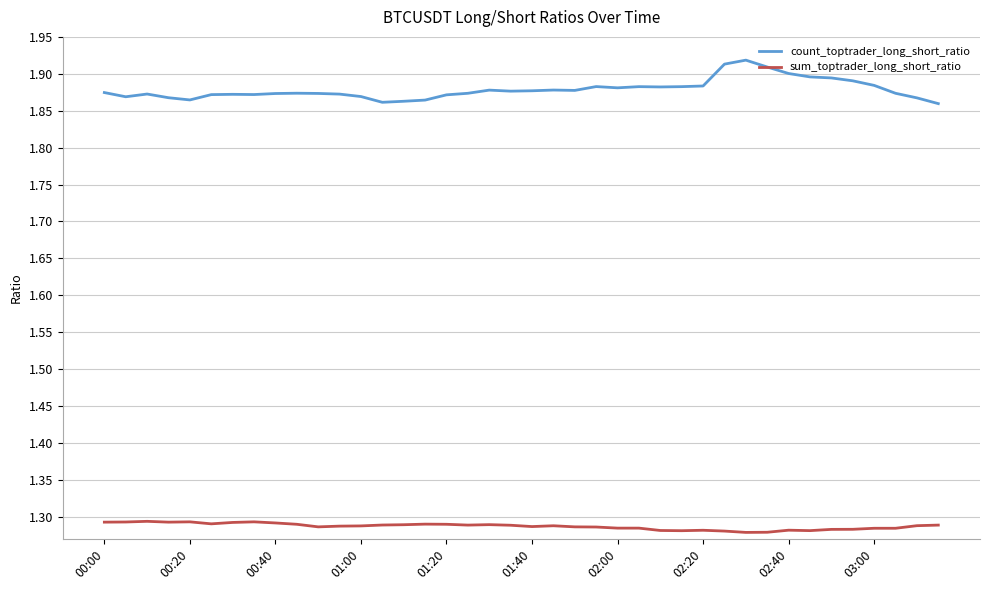

True or false: count_toptrader_long_short_ratio and sum_toptrader_long_short_ratio cross at least once.

False